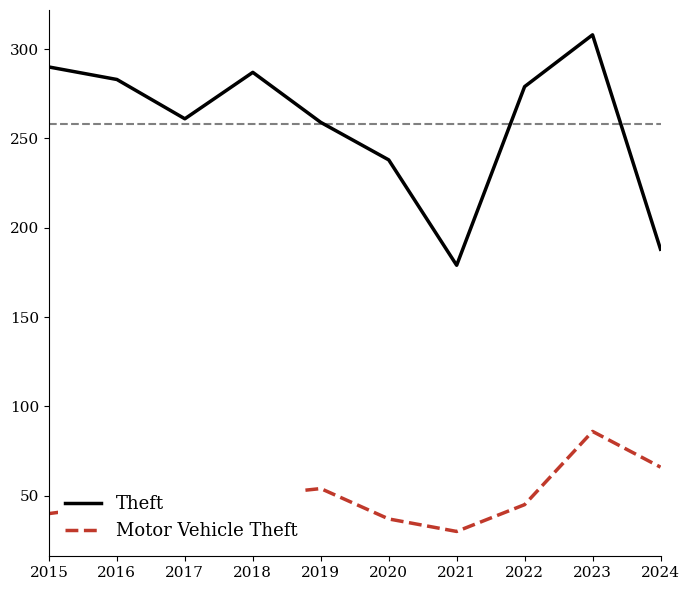

What is the maximum value shown in the chart?

308